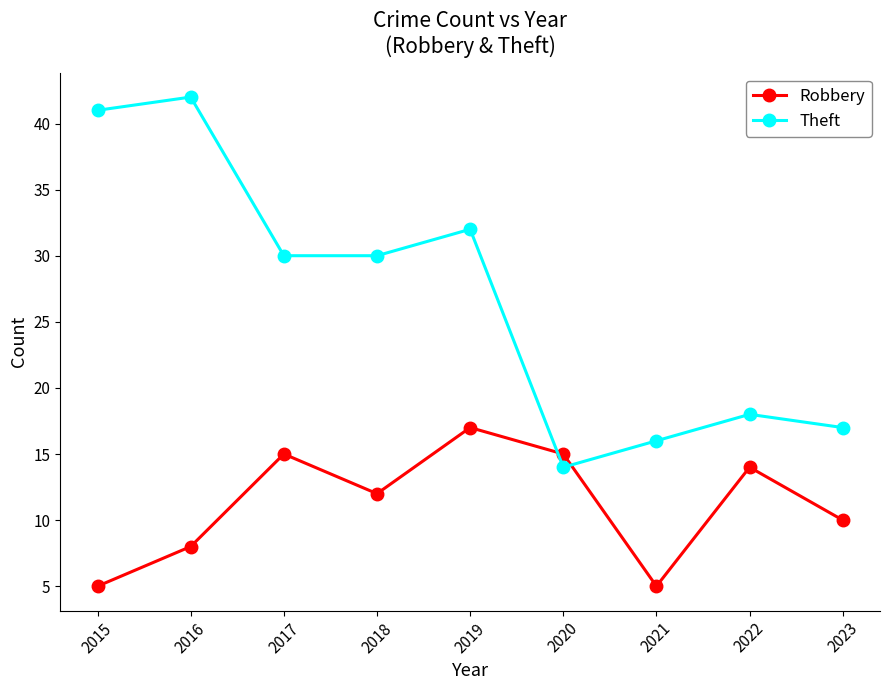

What is the spread (max minus min) of values at 2020?

1